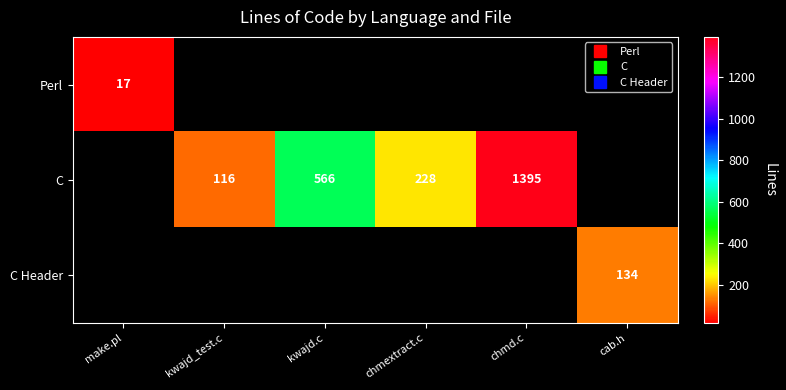

Is the value of C Header at cab.h greater than the value of C at chmd.c?

No